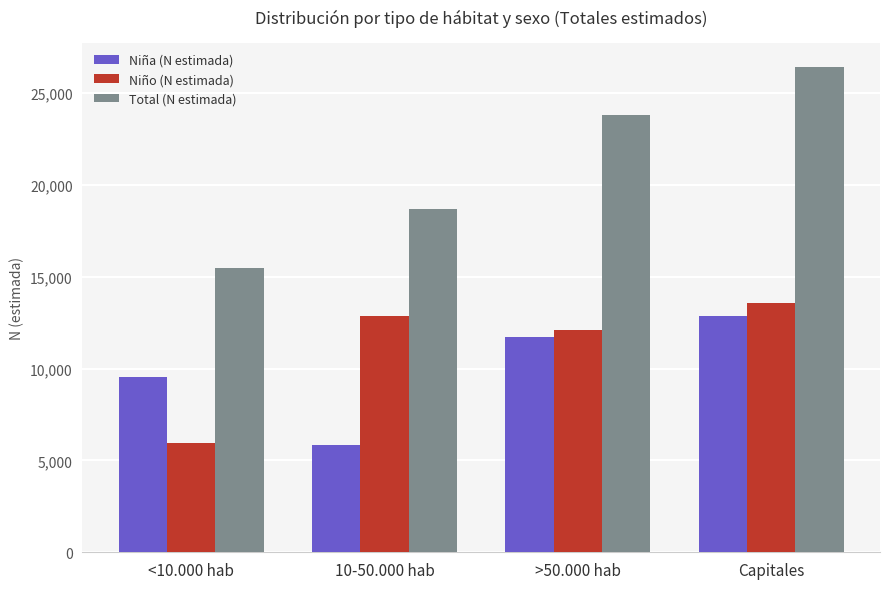

Read the Niña (N estimada) value at Capitales.

12858